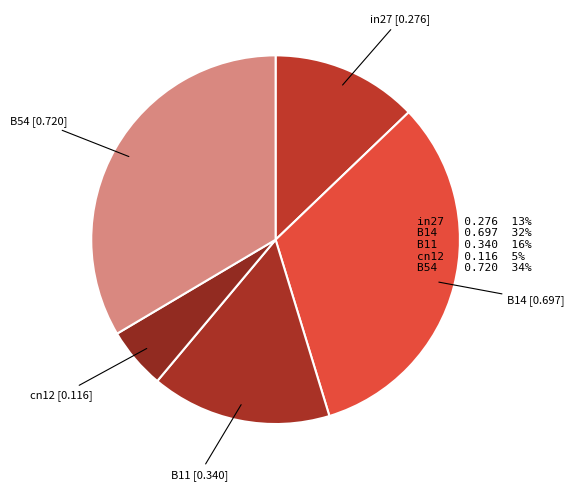

Rank the categories by value from lowest to highest.

cn12, in27, B11, B14, B54